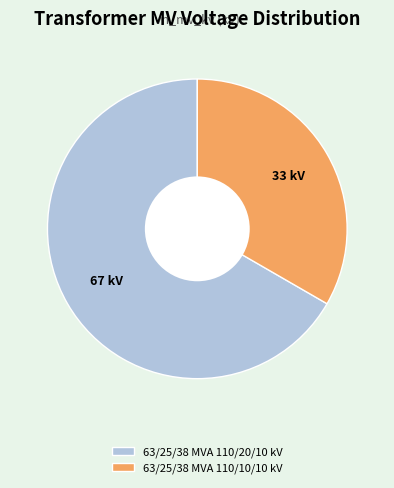

Which slice is the largest?

63/25/38 MVA 110/20/10 kV